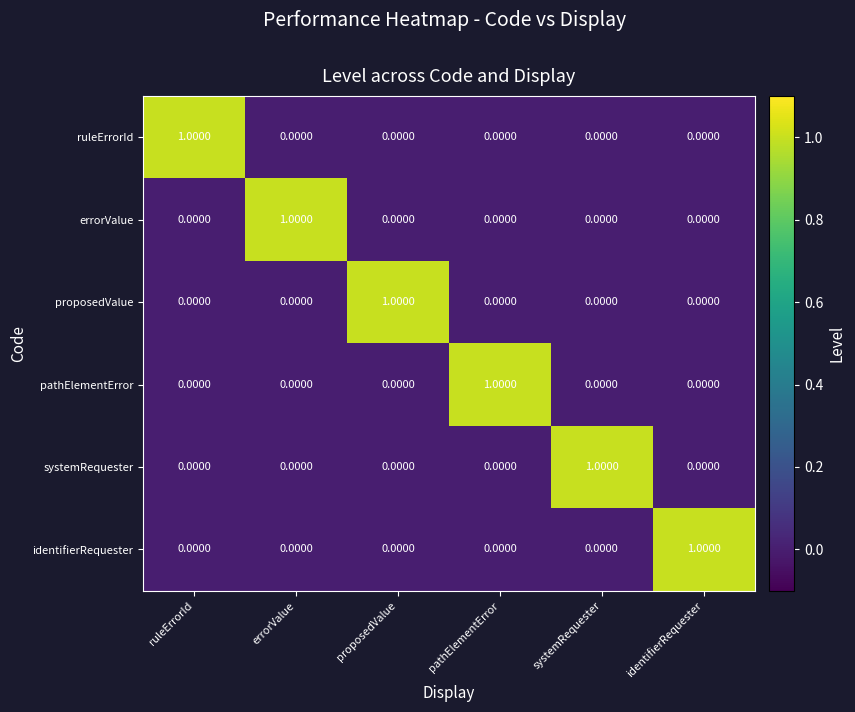

At how many categories does at least one series exceed 0?

6